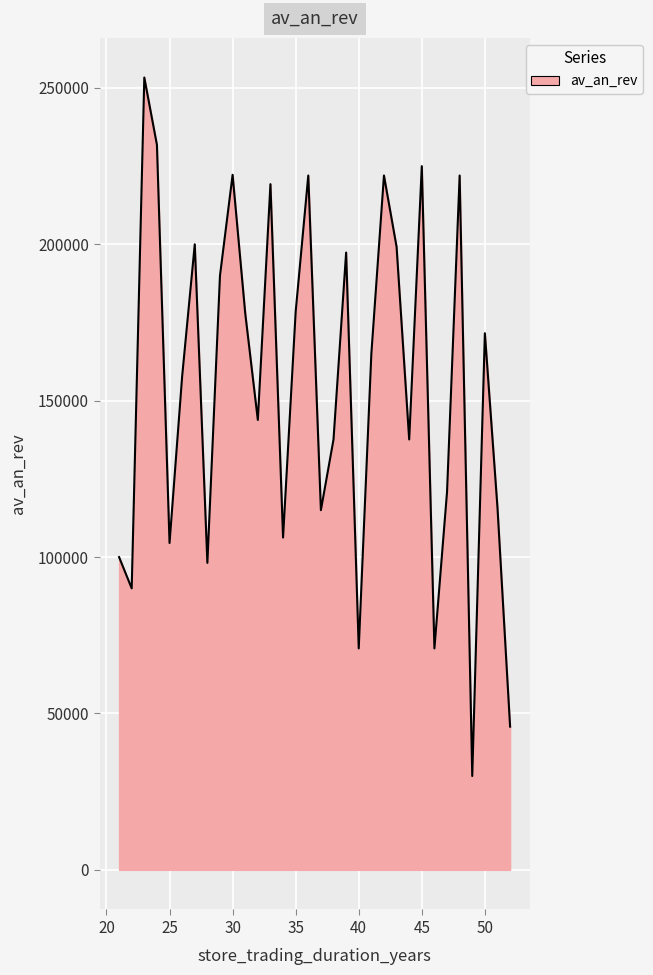

What is the maximum value shown in the chart?

253333.3